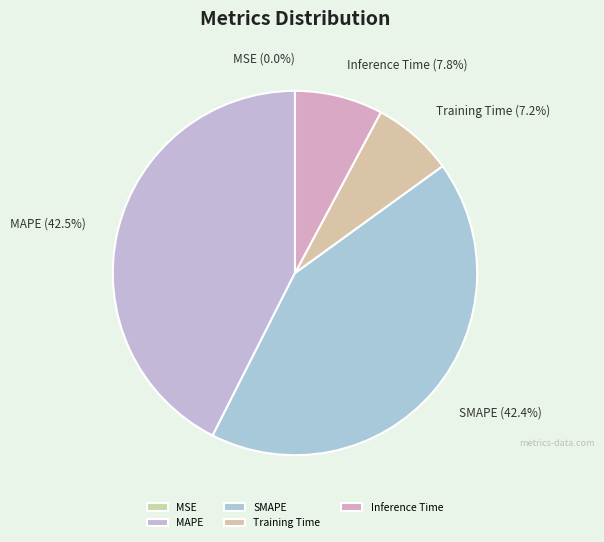

Does SMAPE represent more than half of the total?

No